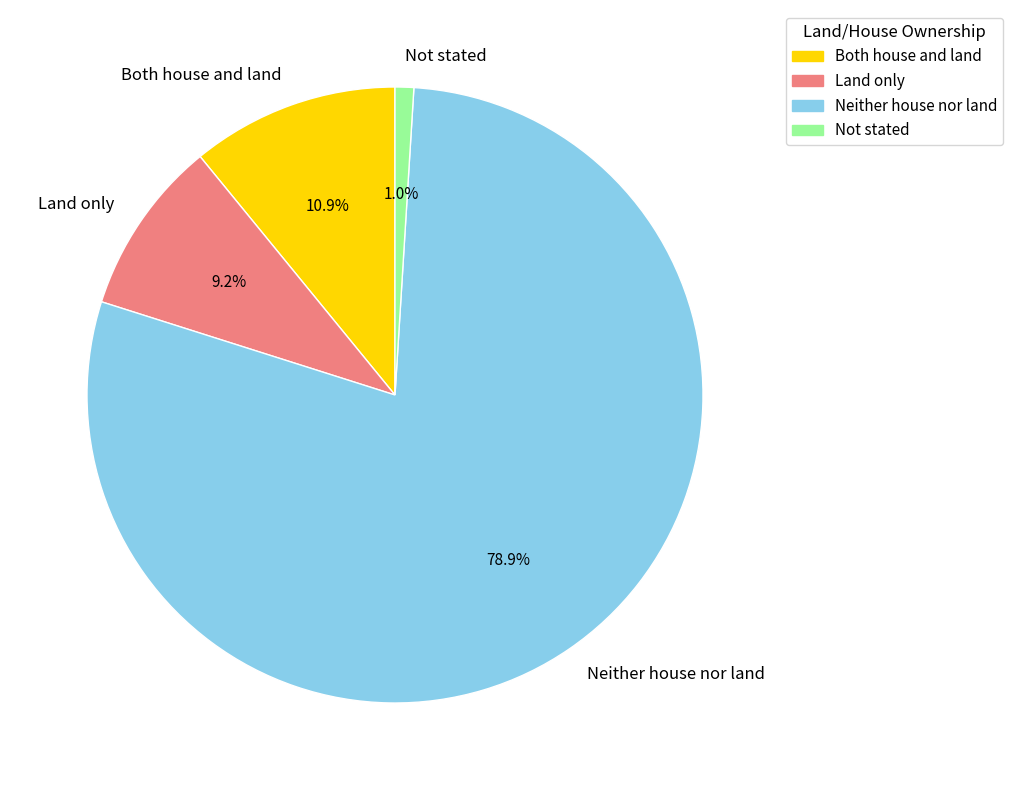

Between Not stated and Neither house nor land, which is larger?

Neither house nor land